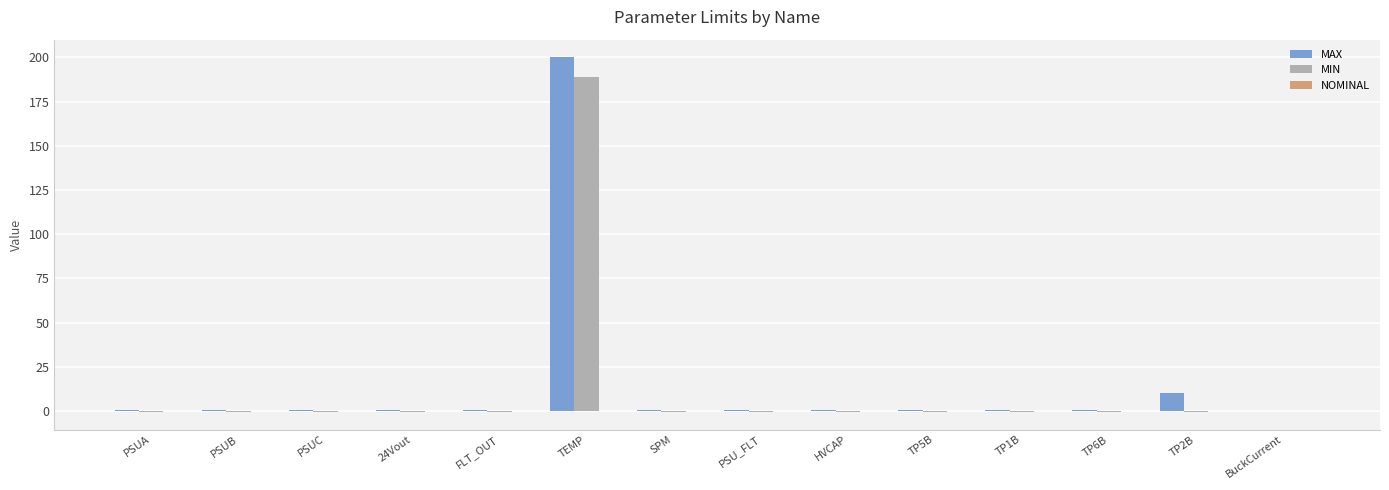

Which category has the highest value in the MIN series?

TEMP